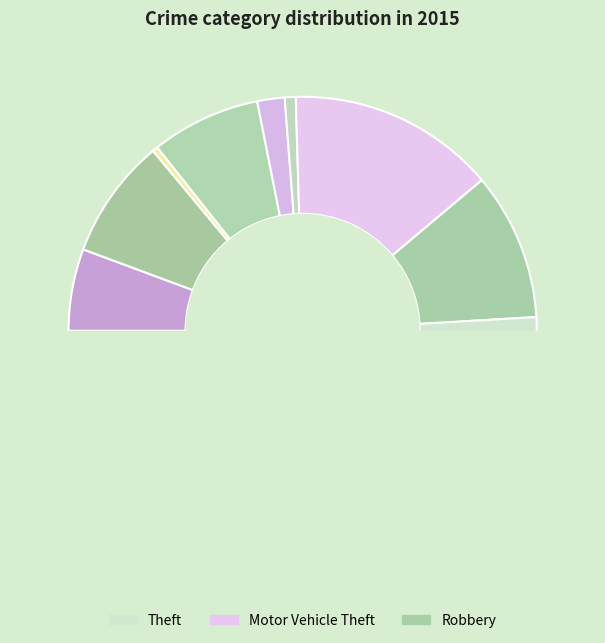

Rank the categories by value from lowest to highest.

Arson, Homicide, Criminal Sexual Assault, Aggravated Assault, Burglary, Aggravated Battery, Robbery, Motor Vehicle Theft, Theft